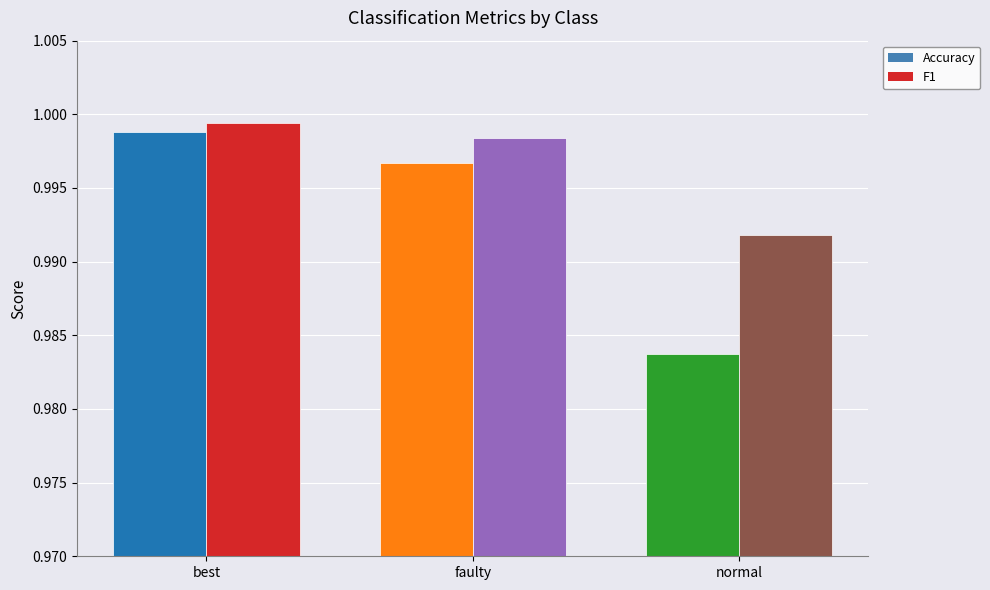

Which label corresponds to the smallest value in the chart?

normal